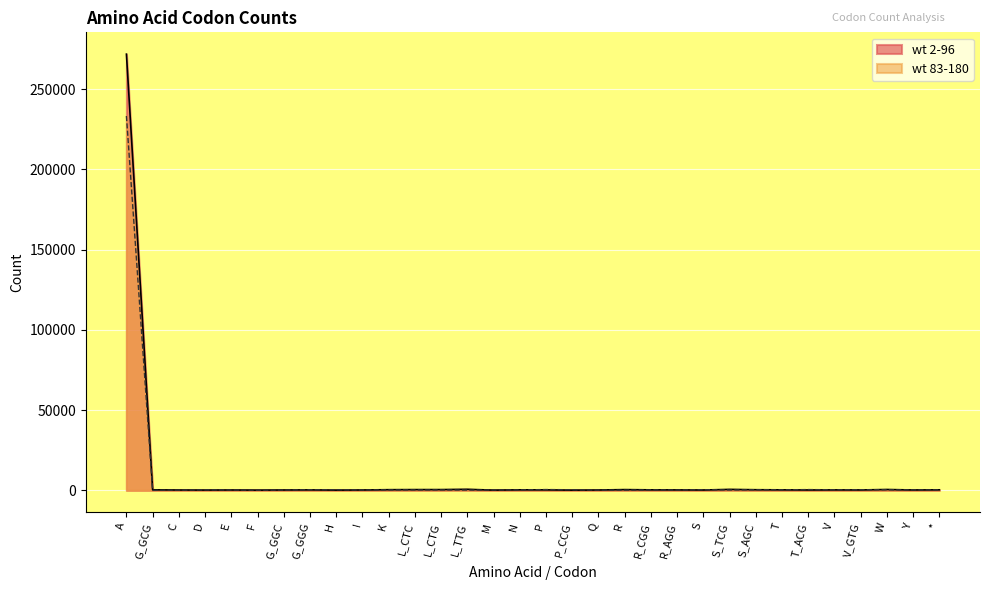

How many data points in wt 2-96 are less than 282?

16